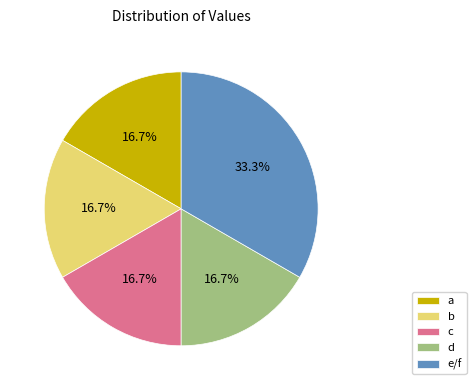

What is the total percentage of d and e/f?

50.0%